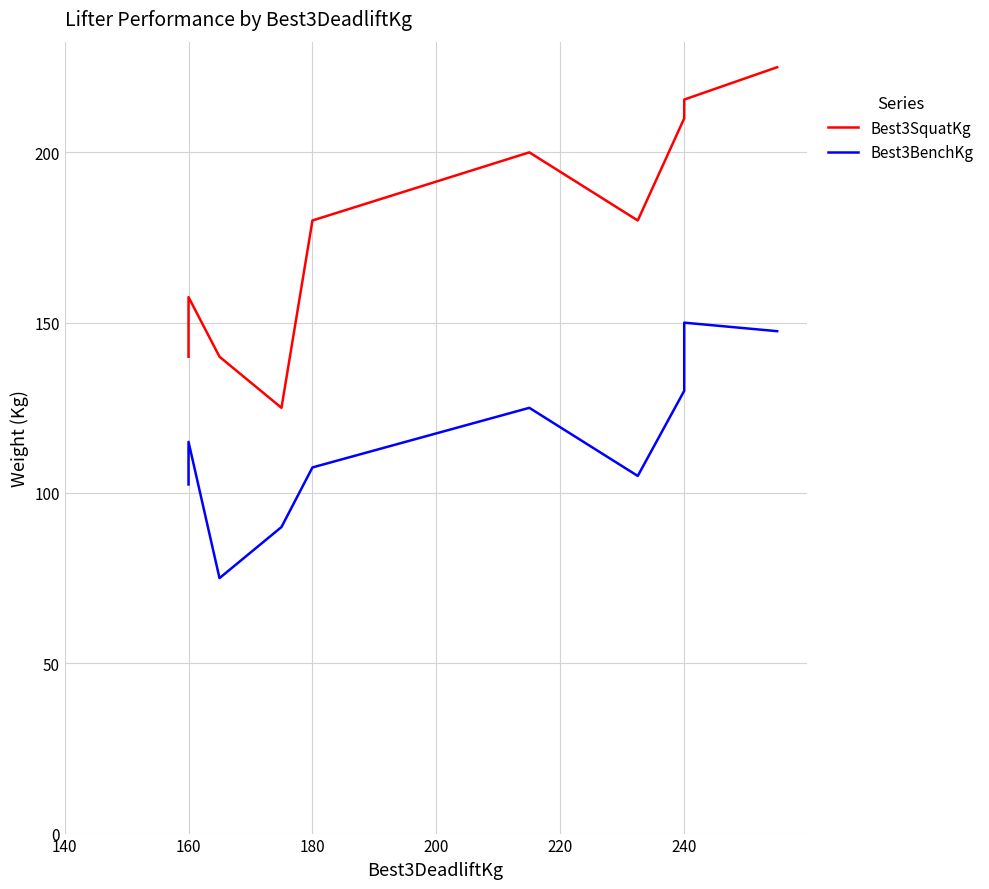

Is it true that Best3SquatKg equals 35.5 at 160?

False